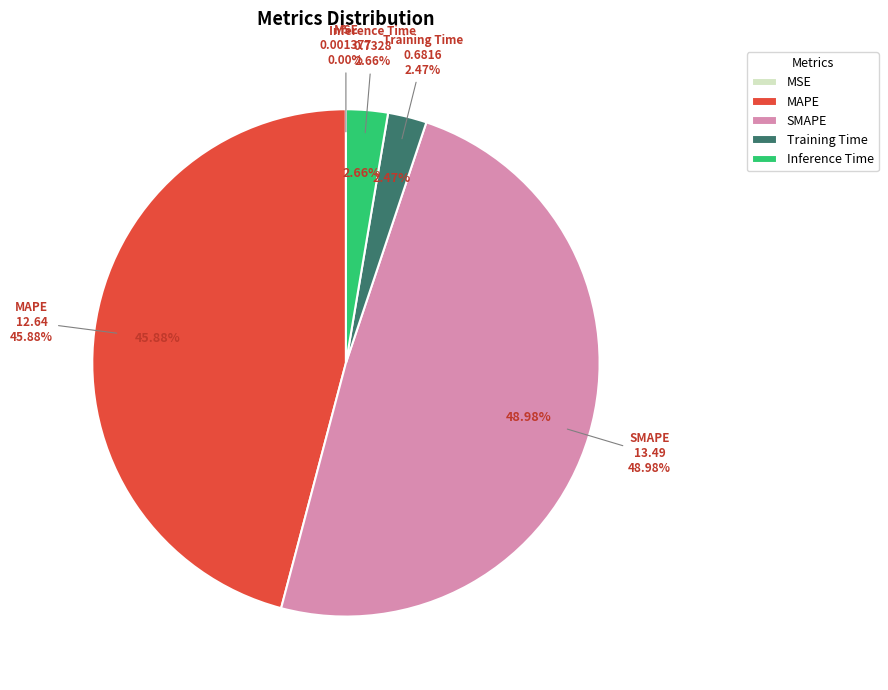

How much of the chart is everything except SMAPE?

51.0%